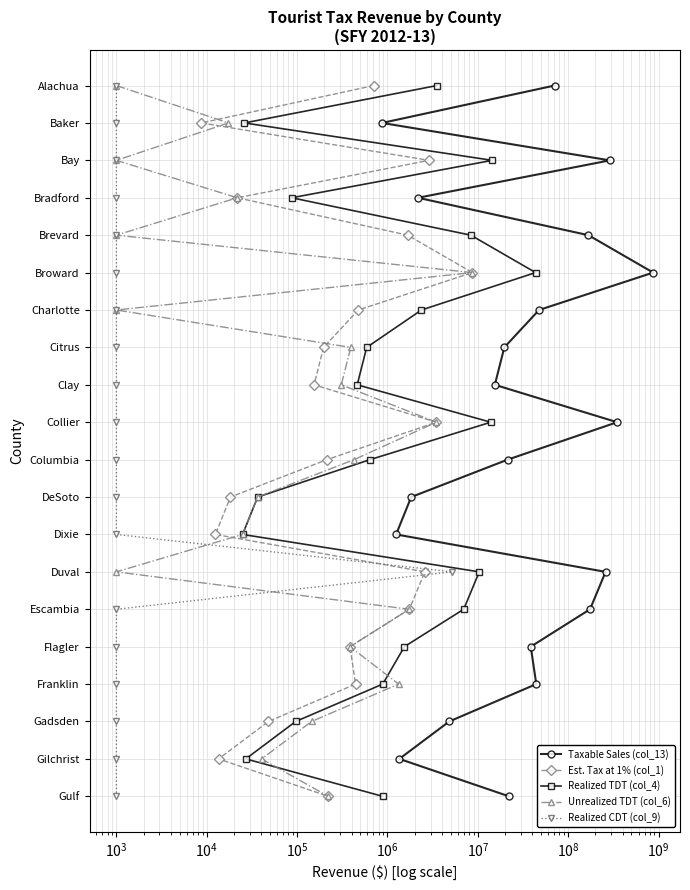

True or false: Realized CDT (col_9) has a value of 17 at 17.

True